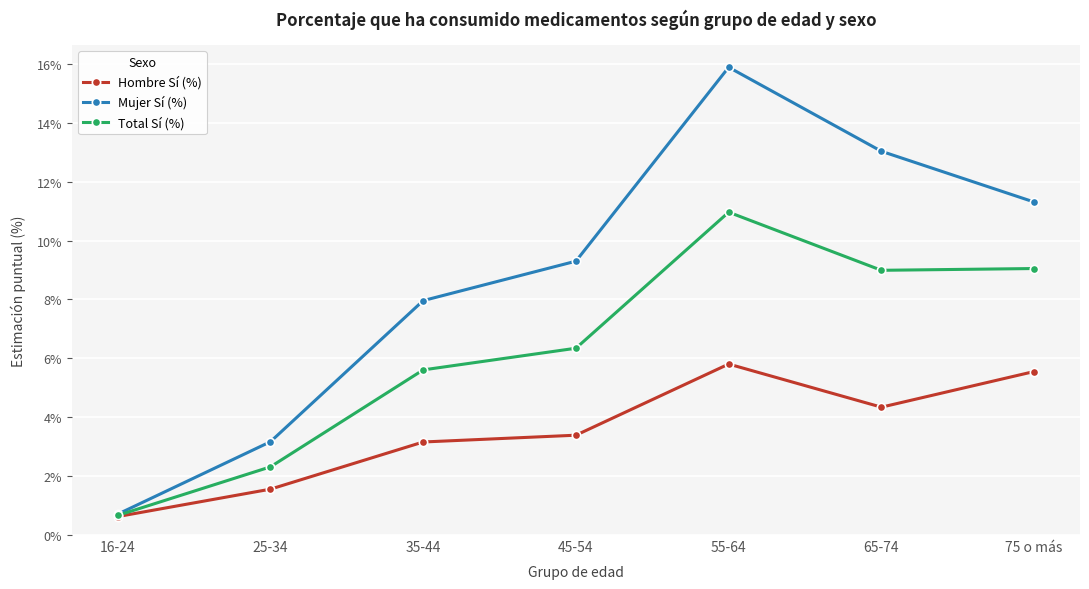

What is the sum of all Mujer Sí (%) values?

61.4